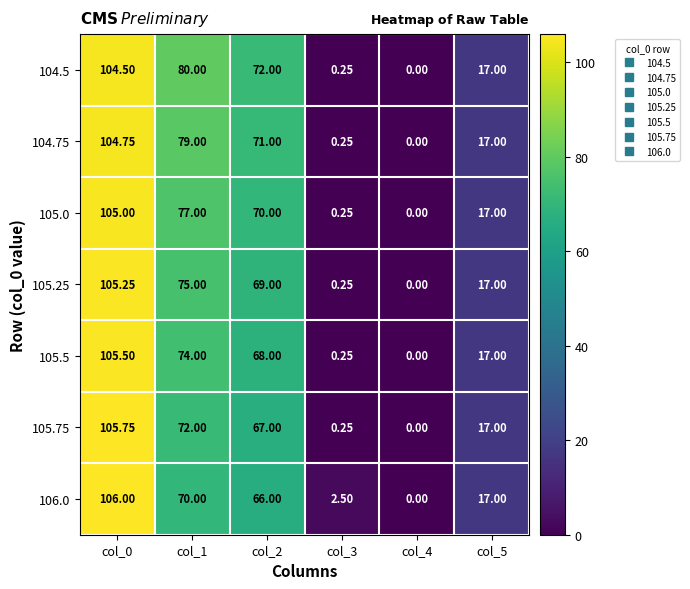

Which label corresponds to the smallest value in the chart?

col_4